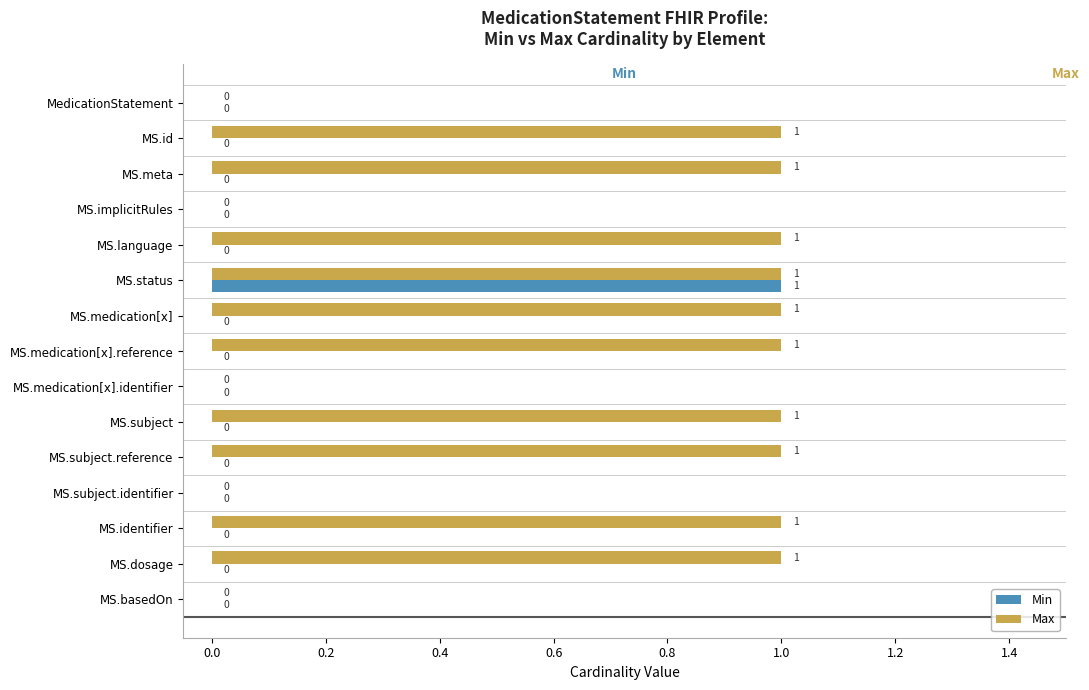

What is the sum of all Min values?

1